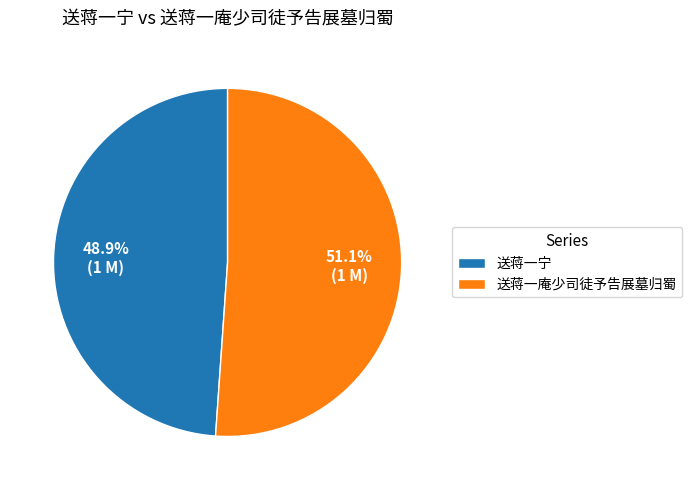

Which category accounts for the majority?

送蒋一庵少司徒予告展墓归蜀